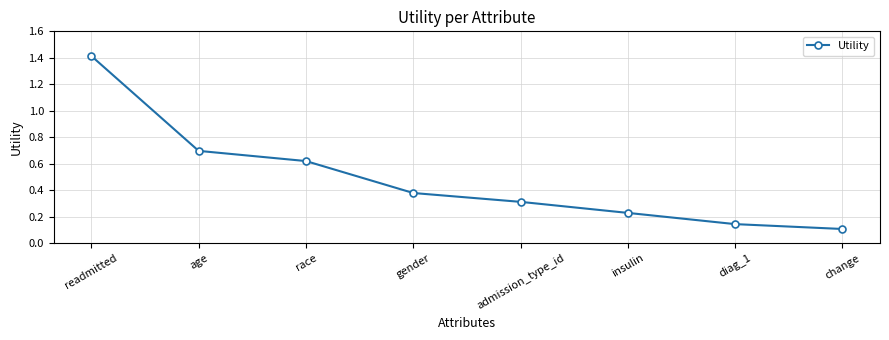

What is the change in value from readmitted to age?

-0.7